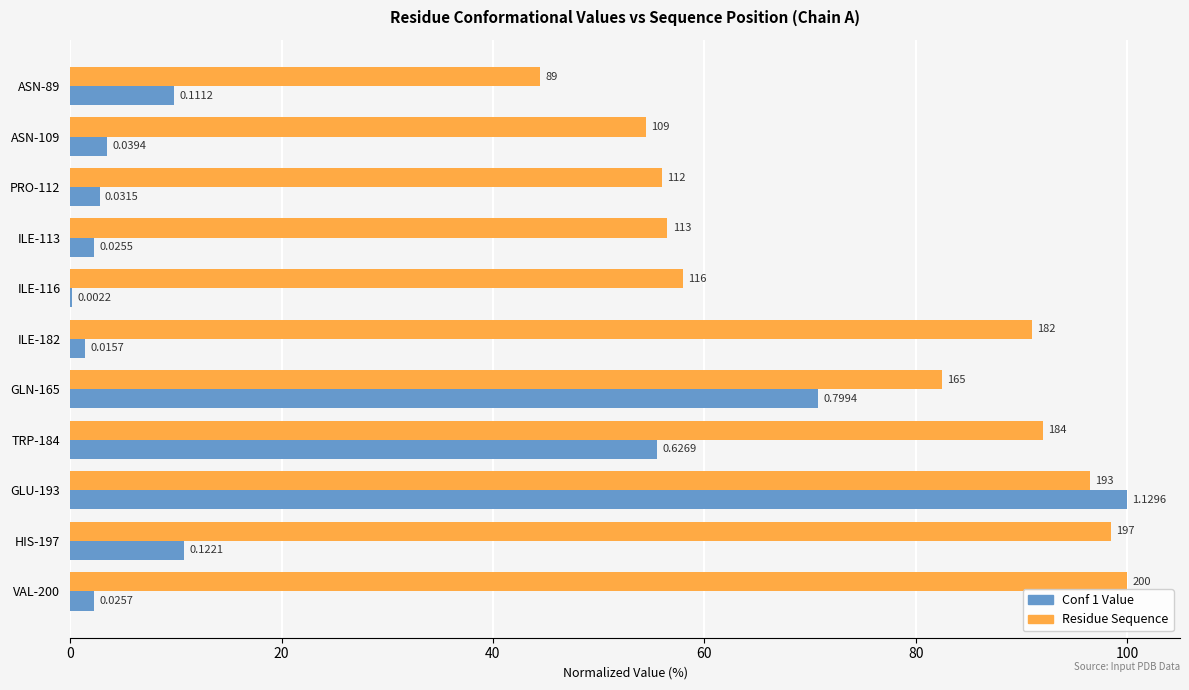

What are all the series names shown in the legend?

Conf 1 Value, Residue Sequence